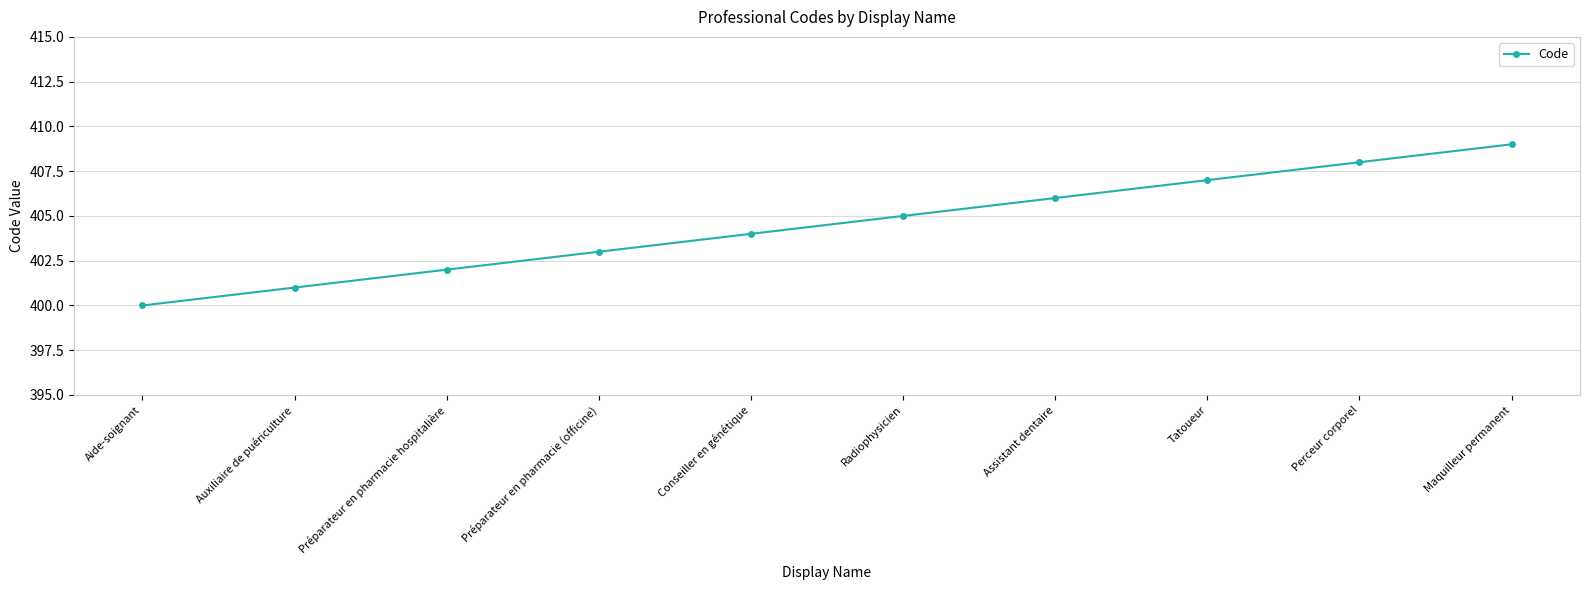

The value at Perceur corporel is 408. True or false?

True